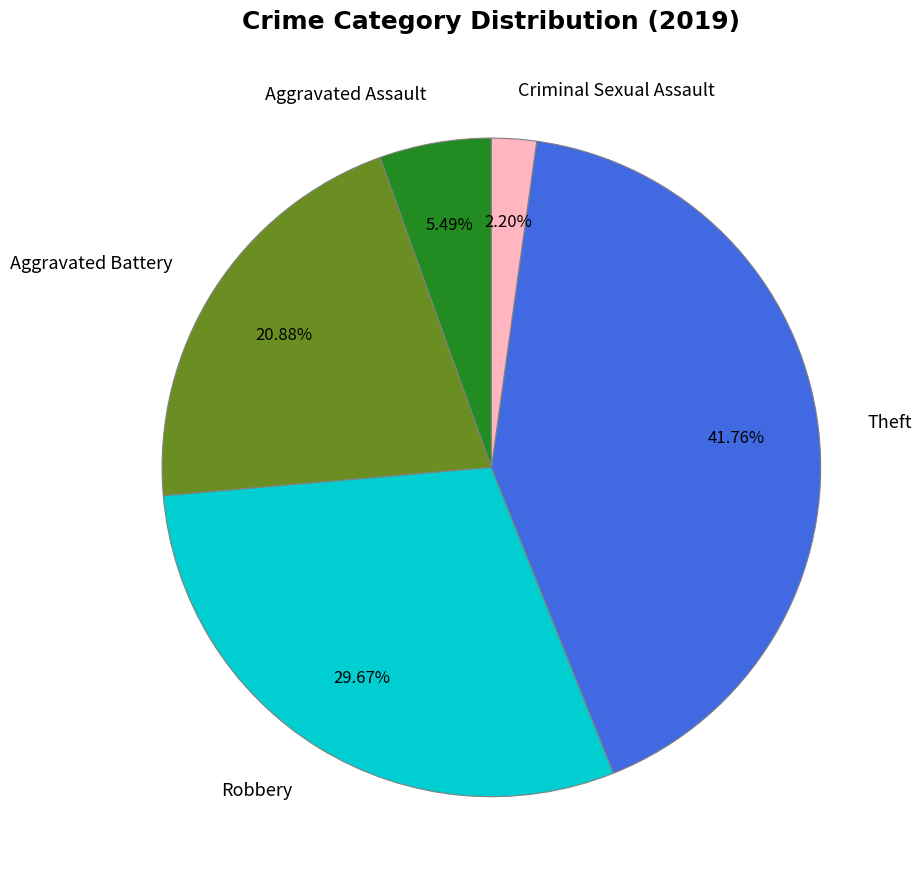

To the nearest percent, what portion does Theft represent?

42%